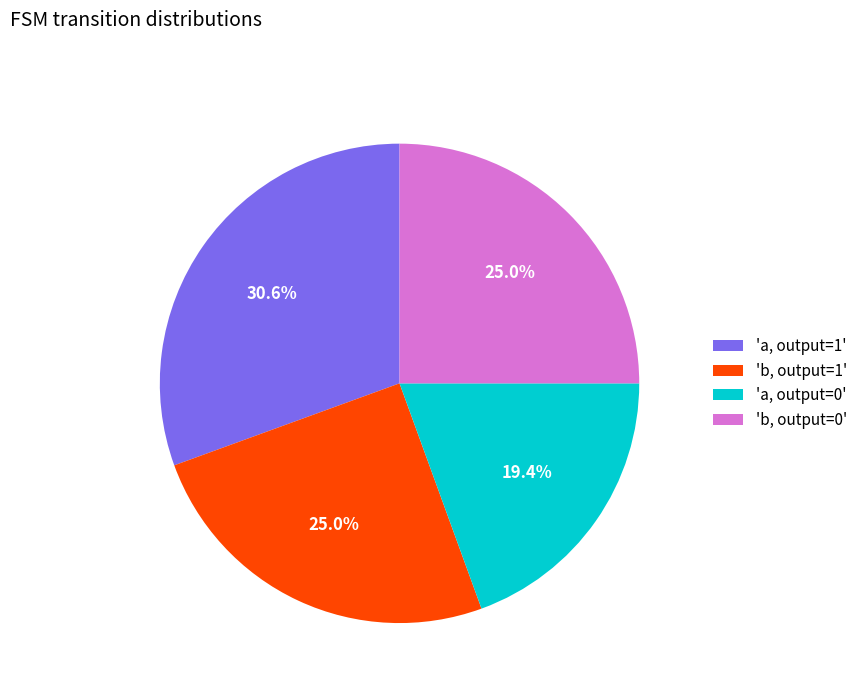

Does 'b, output=0' account for over 50% of the chart?

No